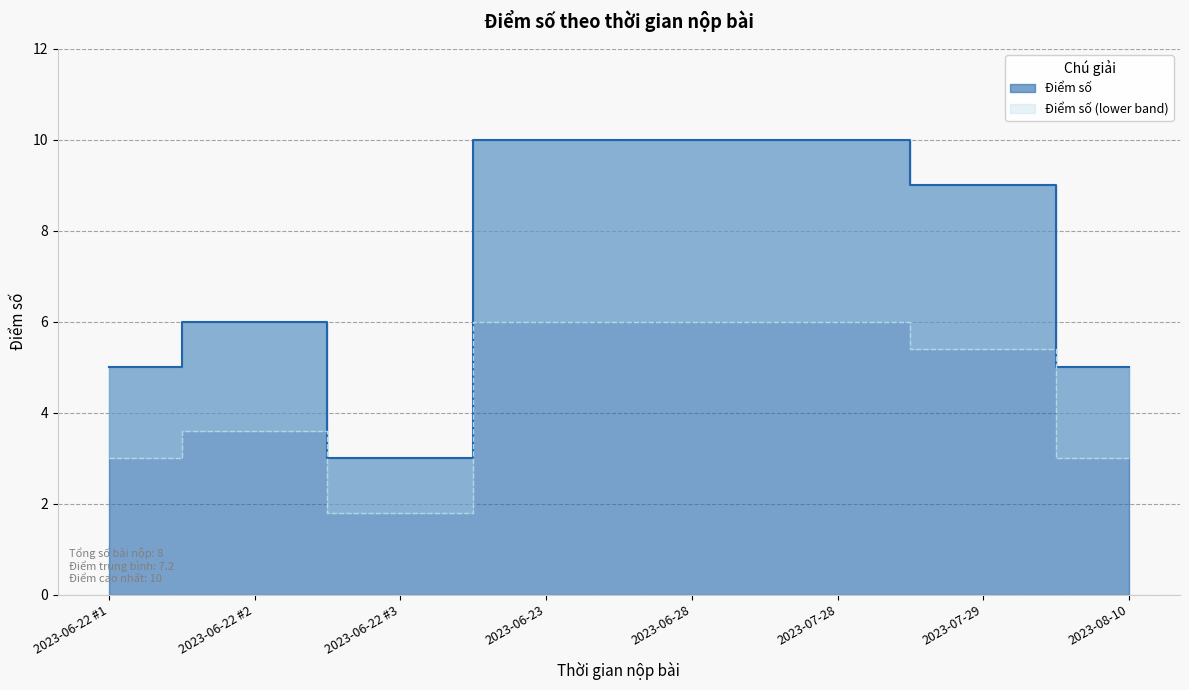

How many values are between 5 and 10?

7